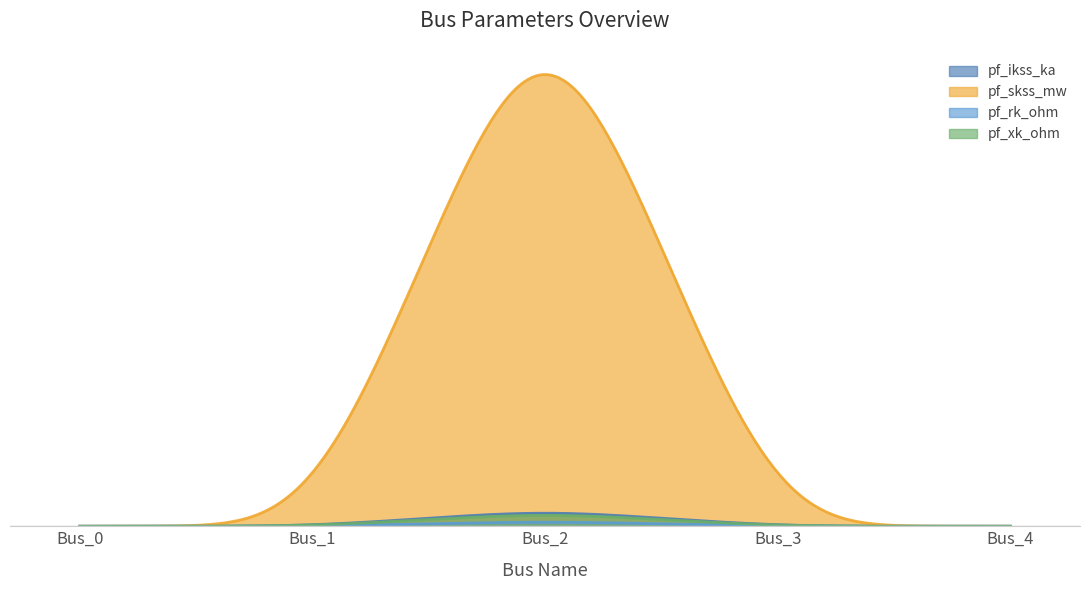

True or false: pf_skss_mw and pf_rk_ohm intersect in this chart.

False